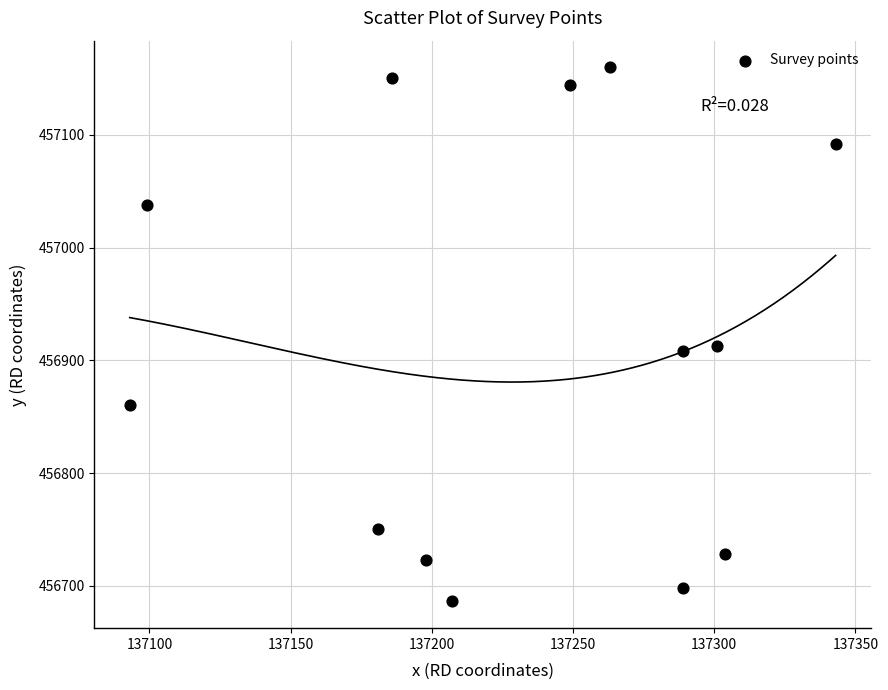

What is the range of Y values (max minus min)?

474